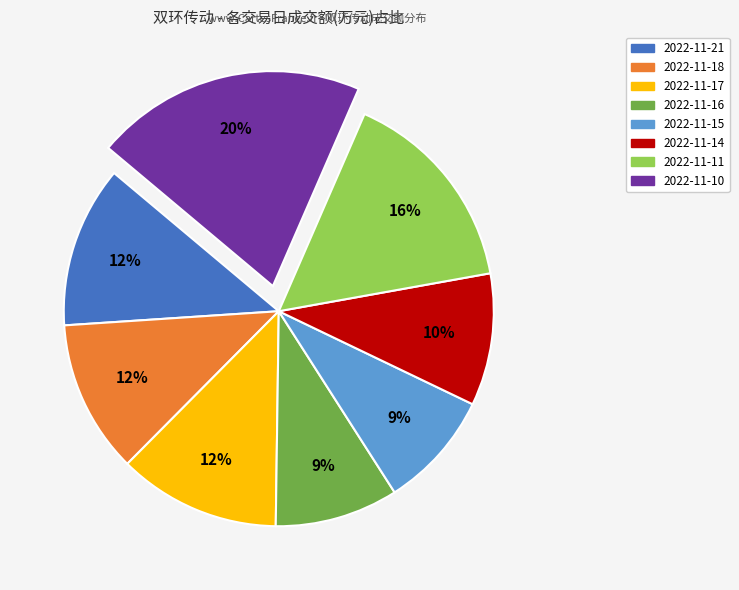

Is it true that 2022-11-17 is 24% of the pie?

False